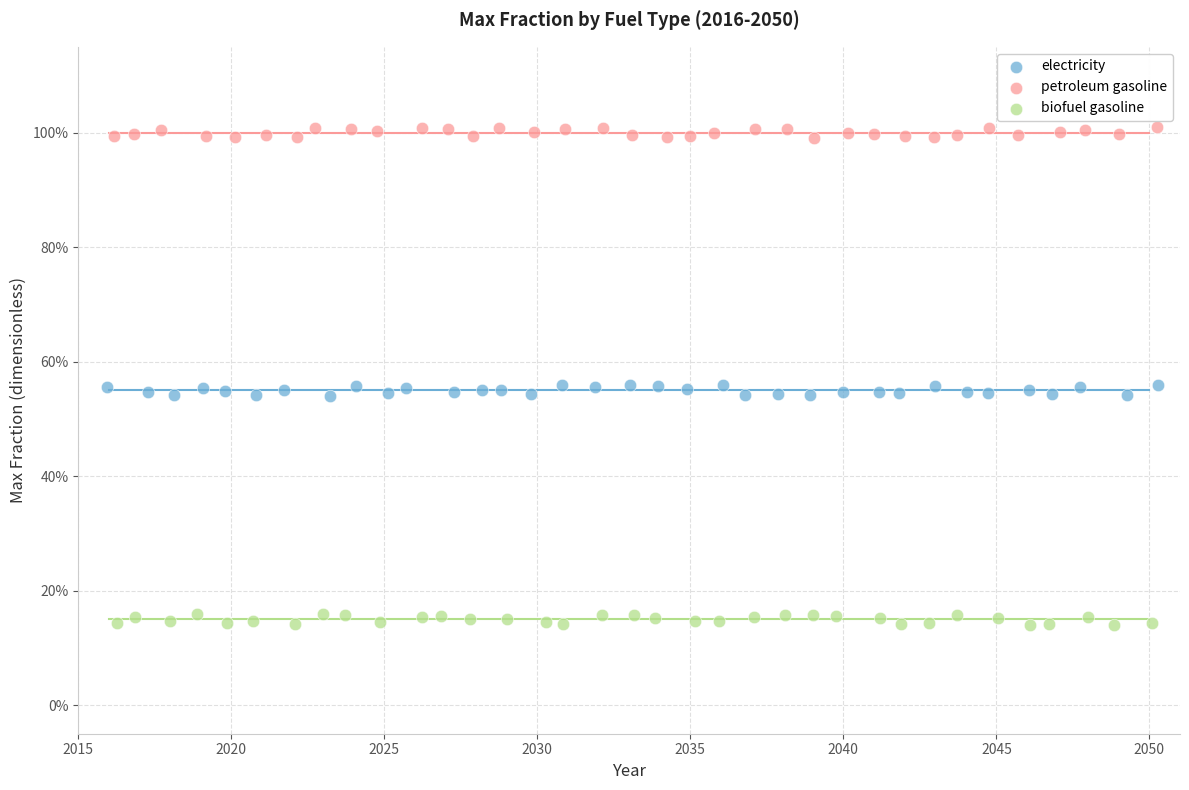

Which series contains the highest Y value?

petroleum gasoline